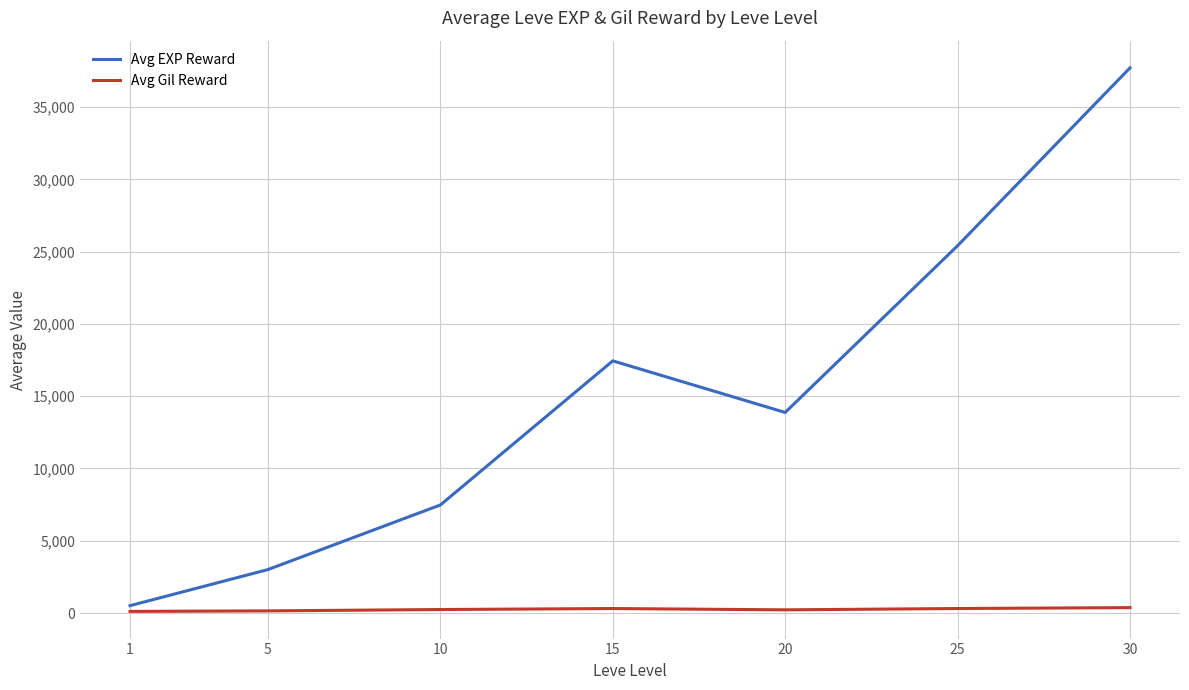

Between 10 and 25, which series saw the biggest shift?

Avg EXP Reward